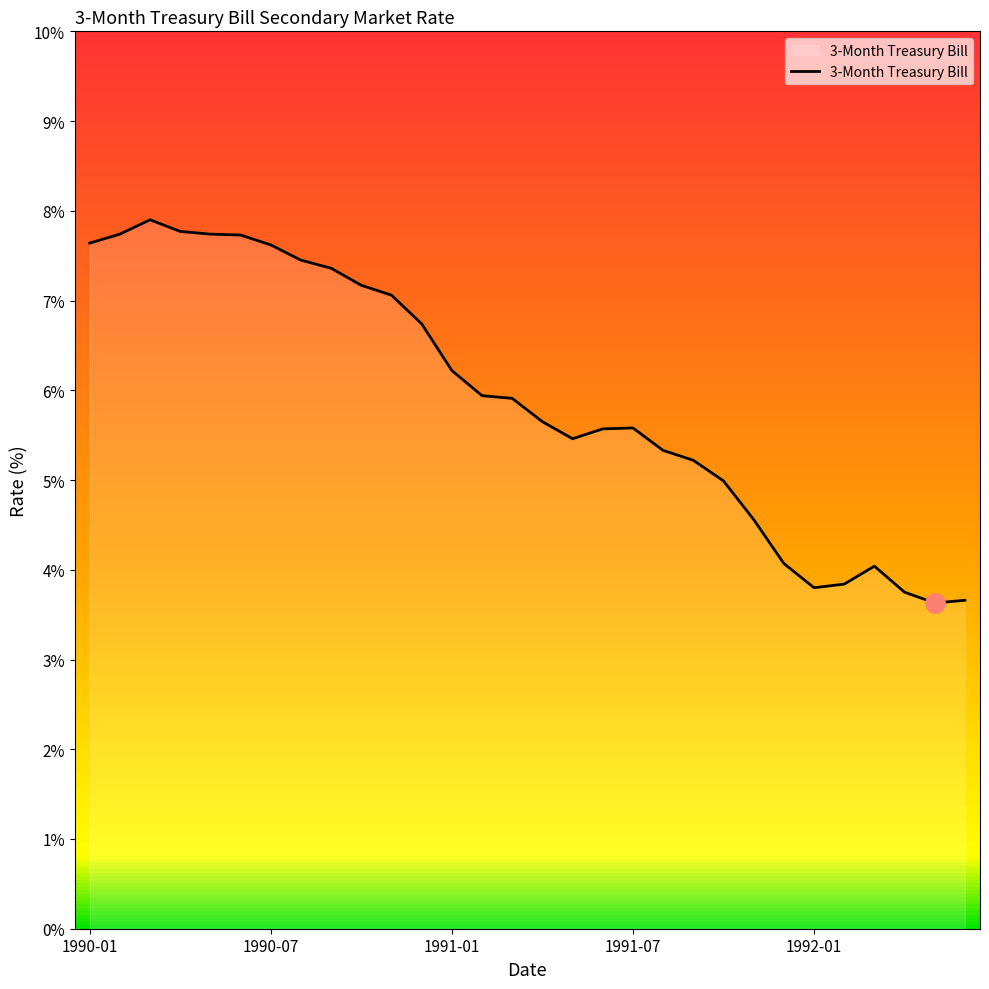

What is the minimum value shown in the chart?

3.6